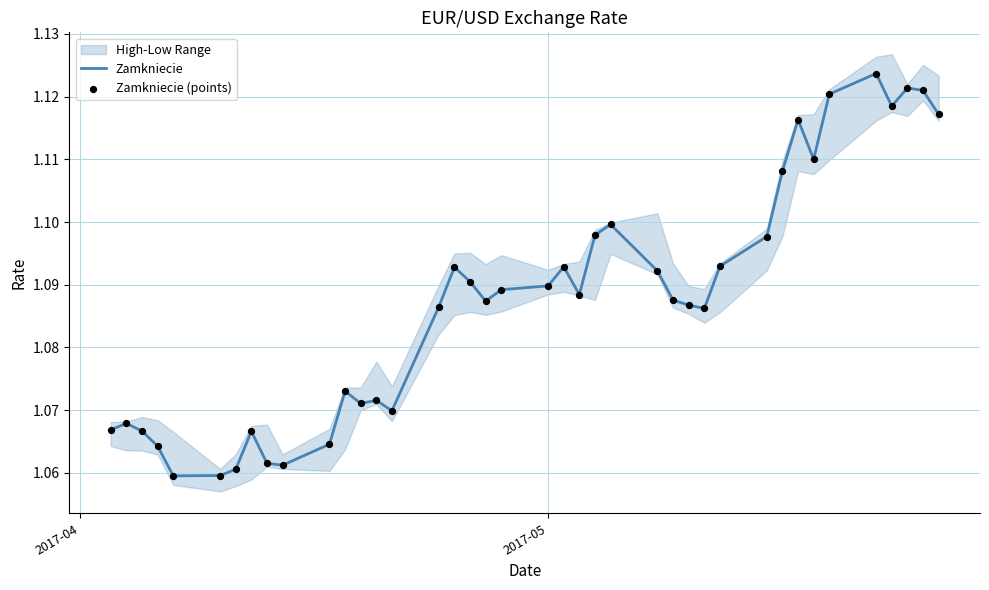

At how many categories does at least one series exceed 1?

40